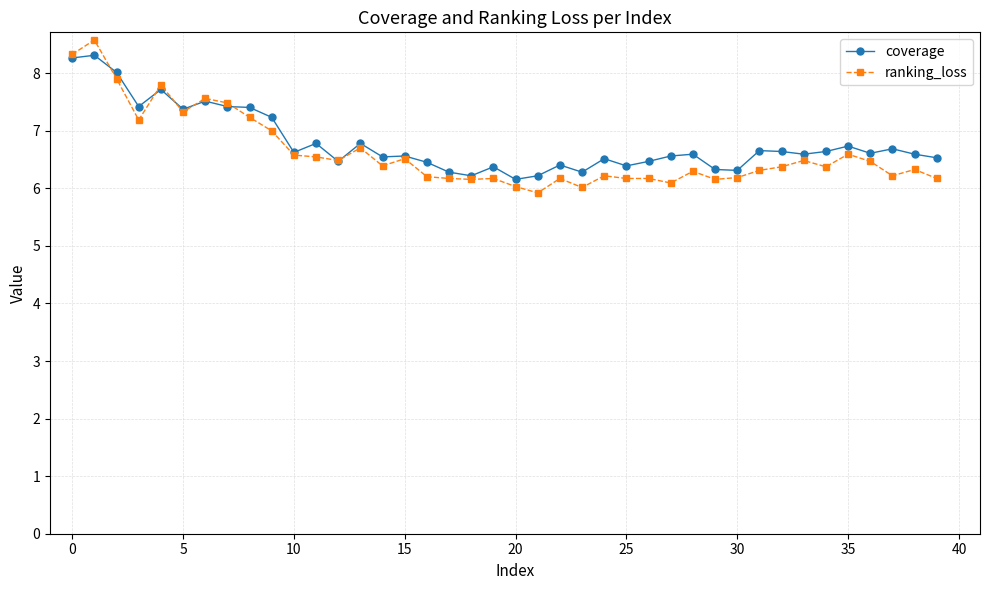

True or false: coverage has more than 0 interior local peaks.

True